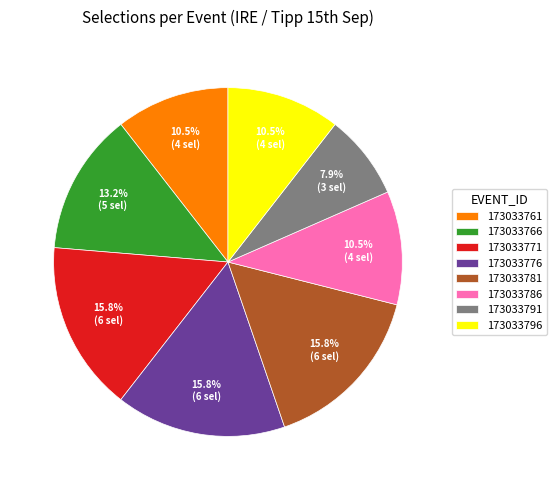

What portion of the pie excludes 173033776?

84.2%